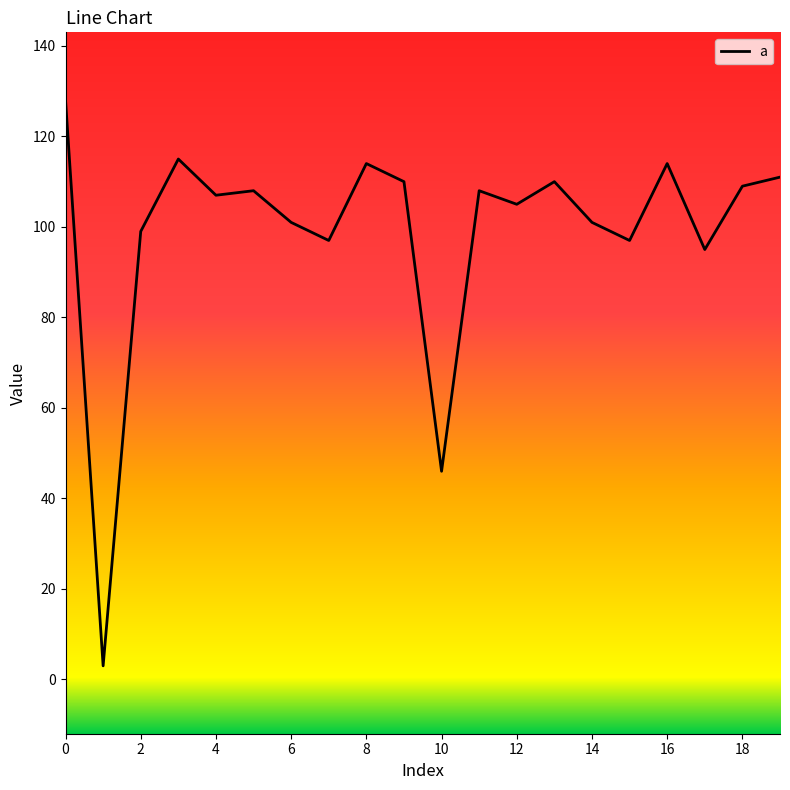

Reading left to right, list all the values displayed in this chart.

128	3	99	115	107	108	101	97	114	110	46	108	105	110	101	97	114	95	109	111